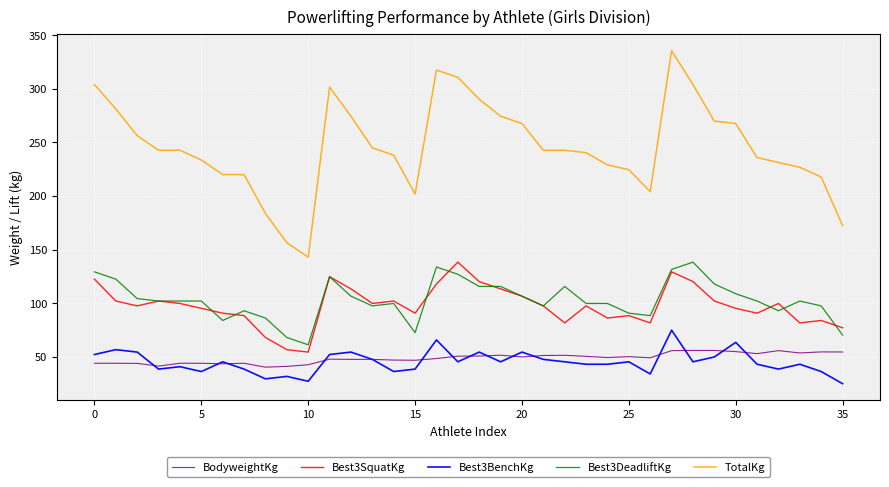

Which series has the largest range (max minus min)?

TotalKg